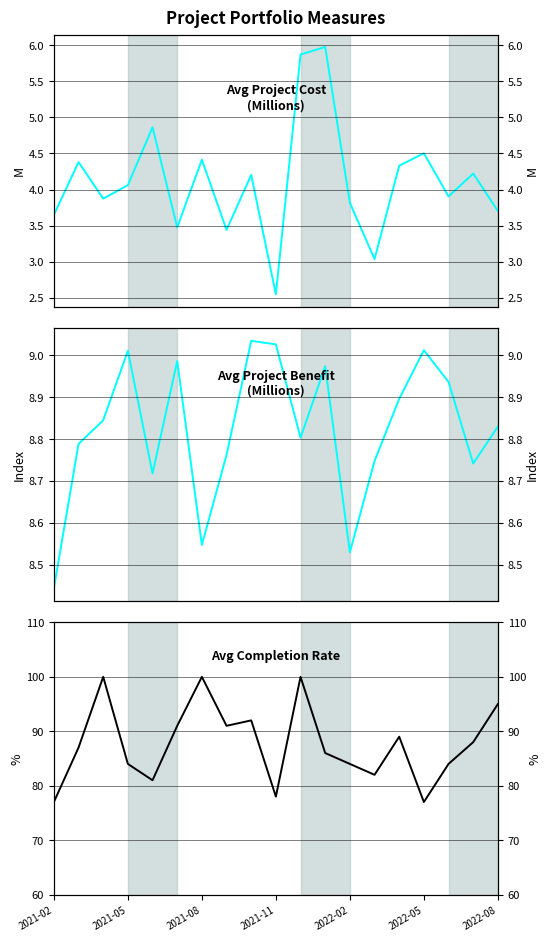

What is the minimum value shown in the chart?

2.5